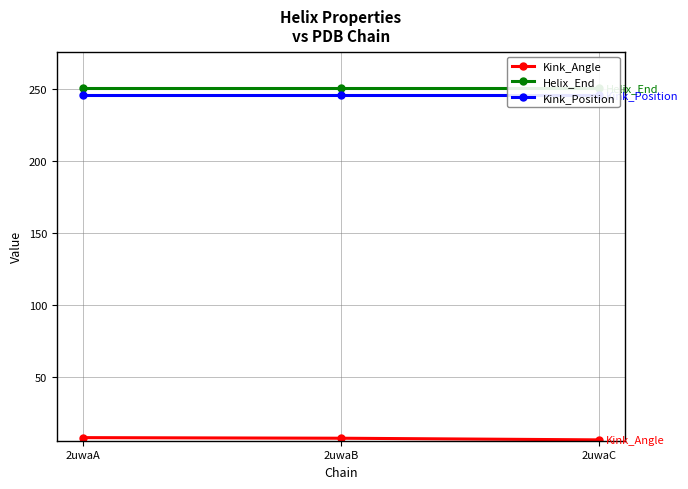

At which label is Helix_End closest to 251?

2uwaA